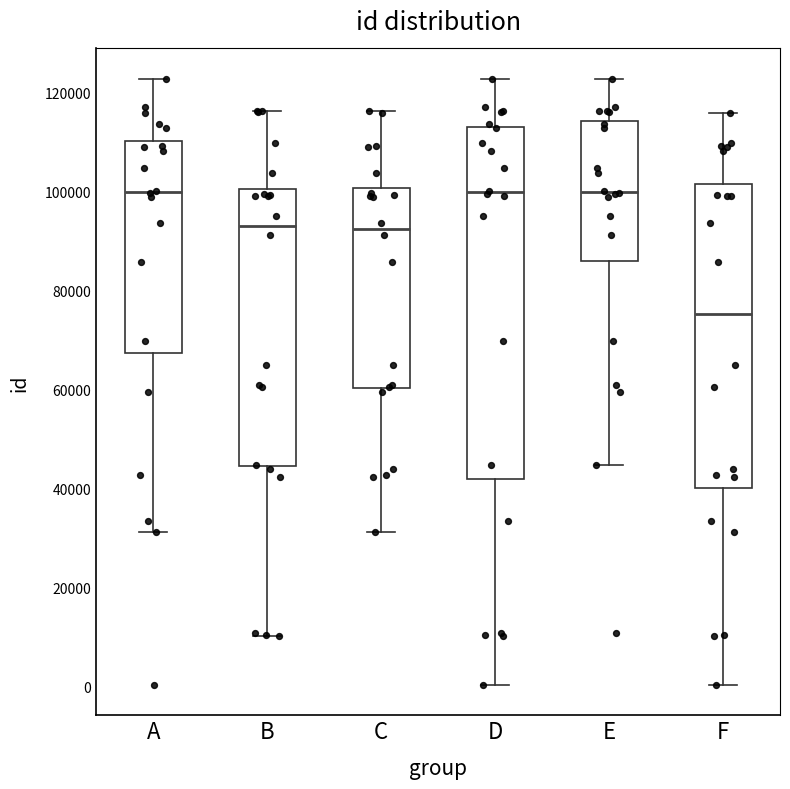

Reading left to right, read every box against the y-axis: the position of its median line, the range the box covers, and the ends of its whiskers. The values are not printed on the chart, so give them approximately, as read against the axis.

A: median 100000, box 68000 to 110000, whiskers 32000 to 122000
B: median 94000, box 44000 to 100000, whiskers 10000 to 116000
C: median 92000, box 60000 to 100000, whiskers 32000 to 116000
D: median 100000, box 42000 to 114000, whiskers 0 to 122000
E: median 100000, box 86000 to 114000, whiskers 44000 to 122000
F: median 76000, box 40000 to 102000, whiskers 0 to 116000